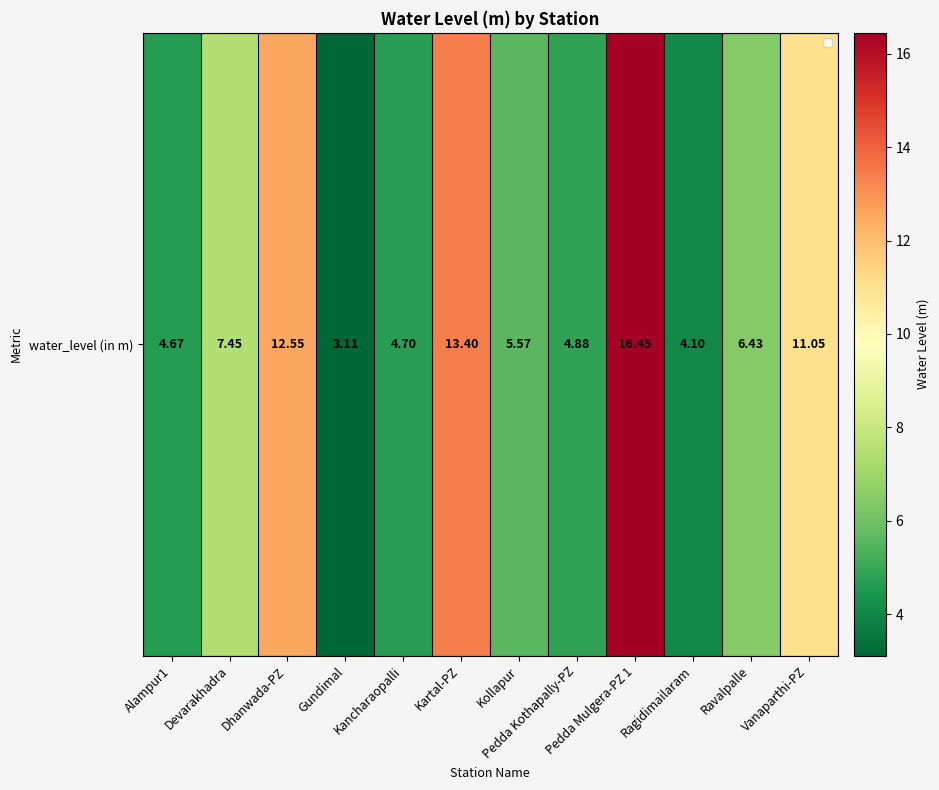

How many distinct data groups are displayed?

1